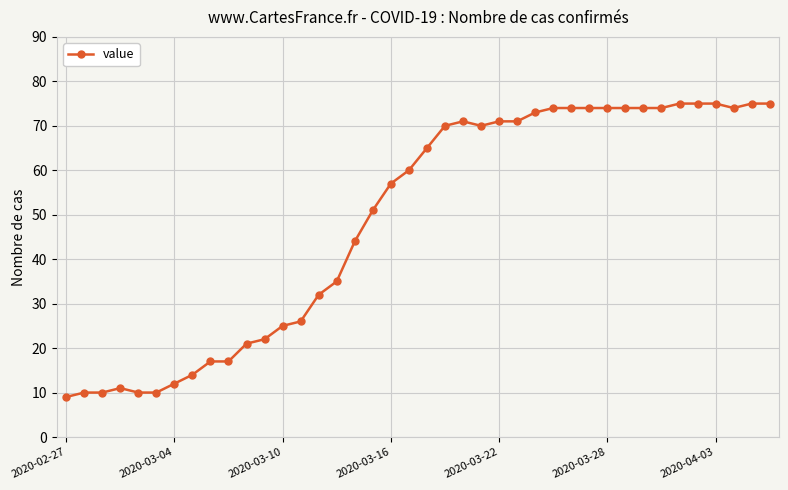

True or false: there are more than 0 points higher than both neighbors.

True